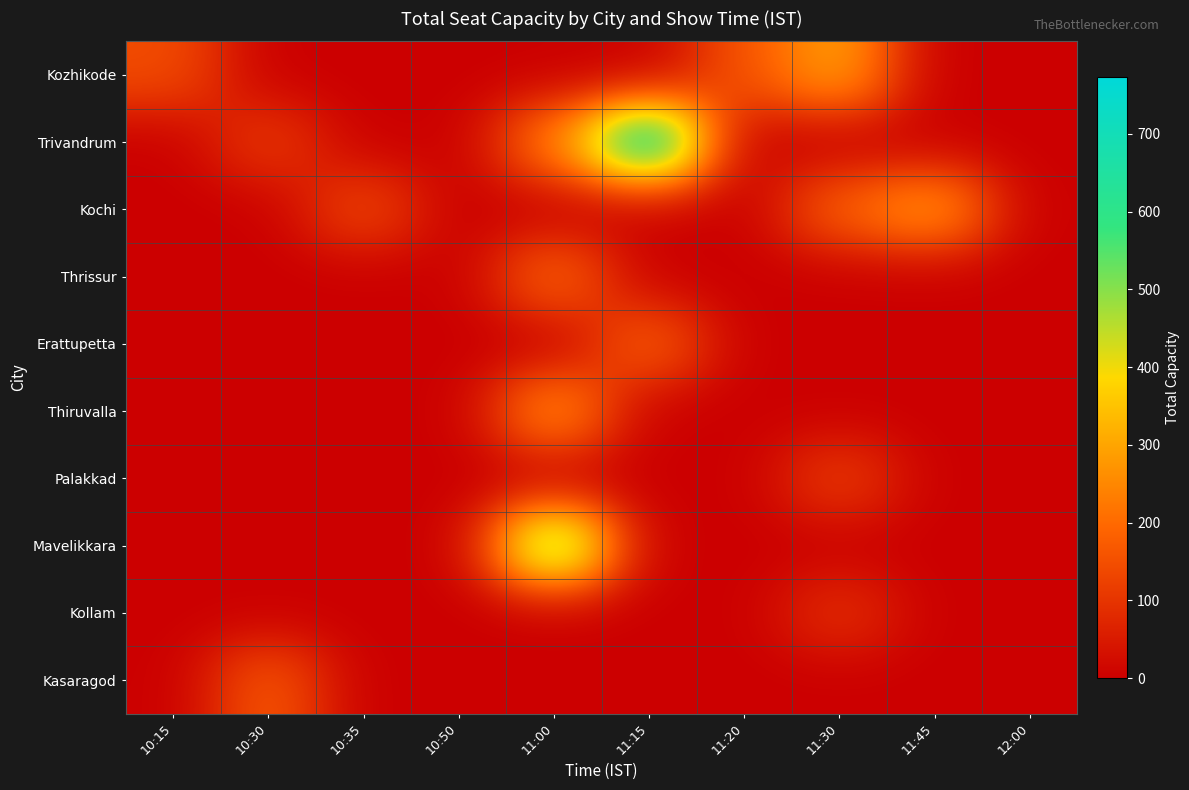

Which series has the widest spread of values?

Trivandrum